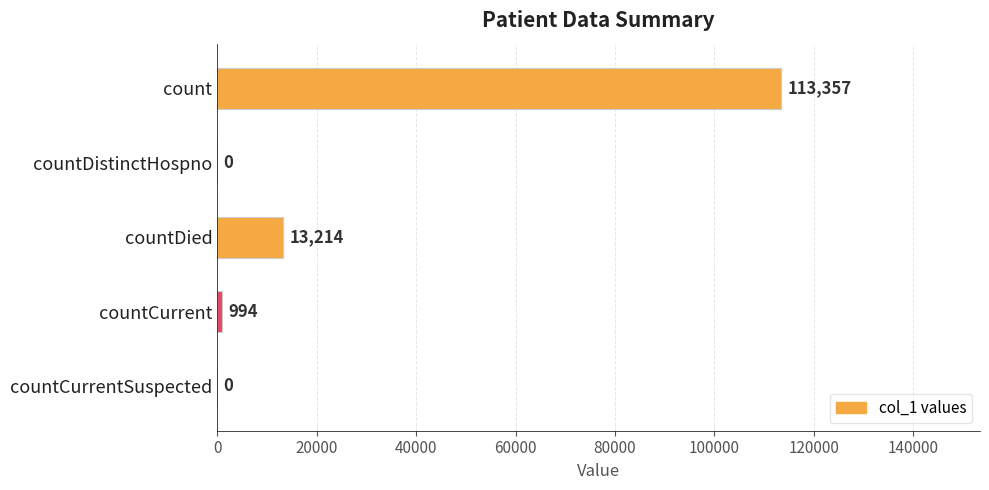

What is the change in value from countDied to countCurrent?

-12220